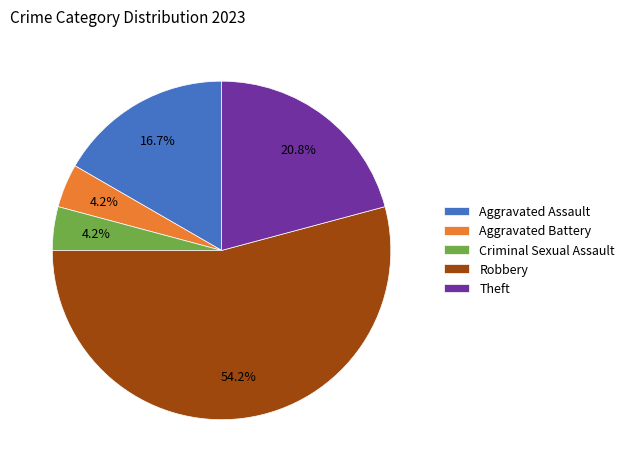

Which category has the biggest portion of the pie?

Robbery